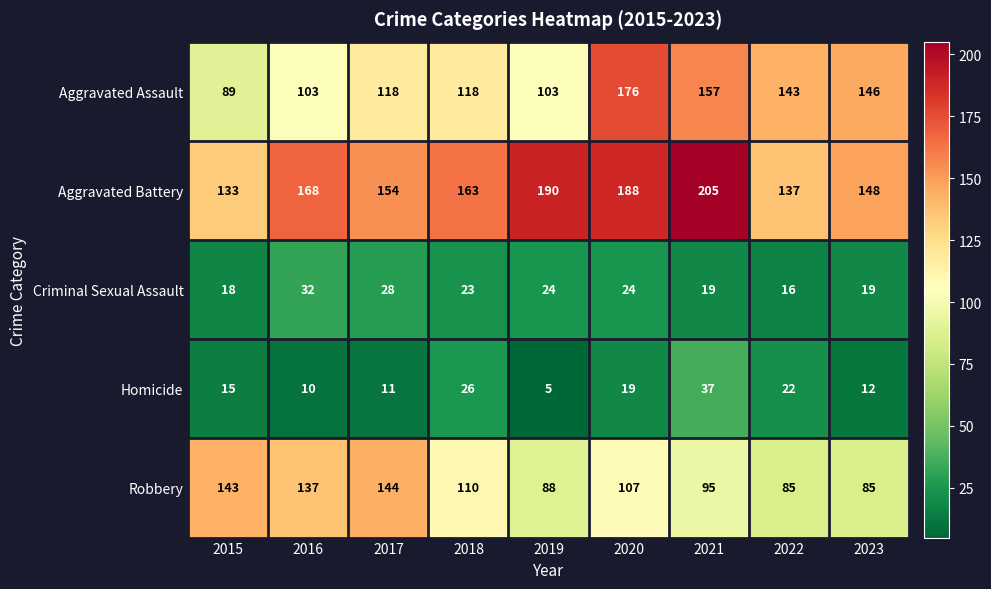

What is the sum of all Homicide values?

157